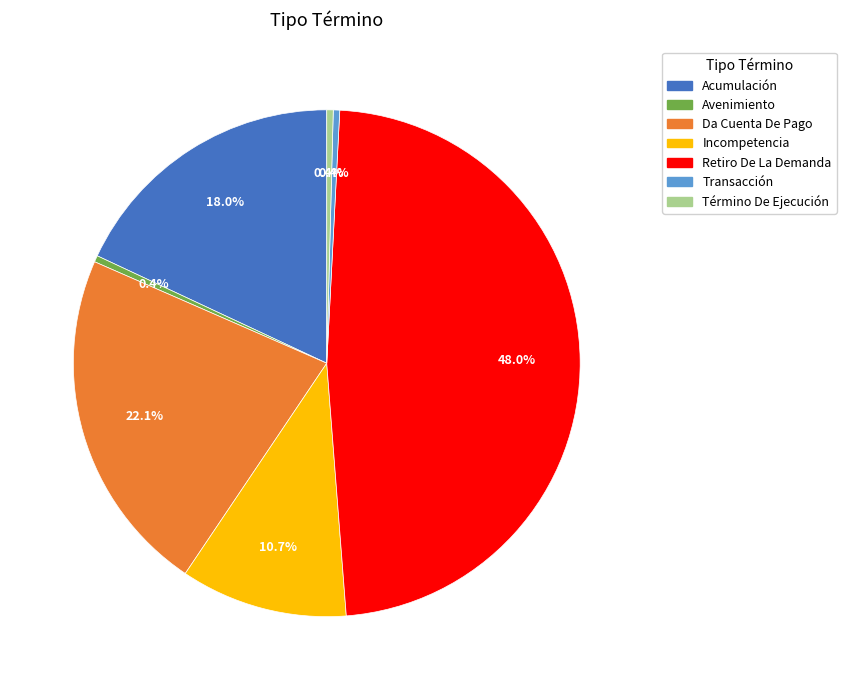

To the nearest percent, what percentage of the pie is Acumulación?

18%